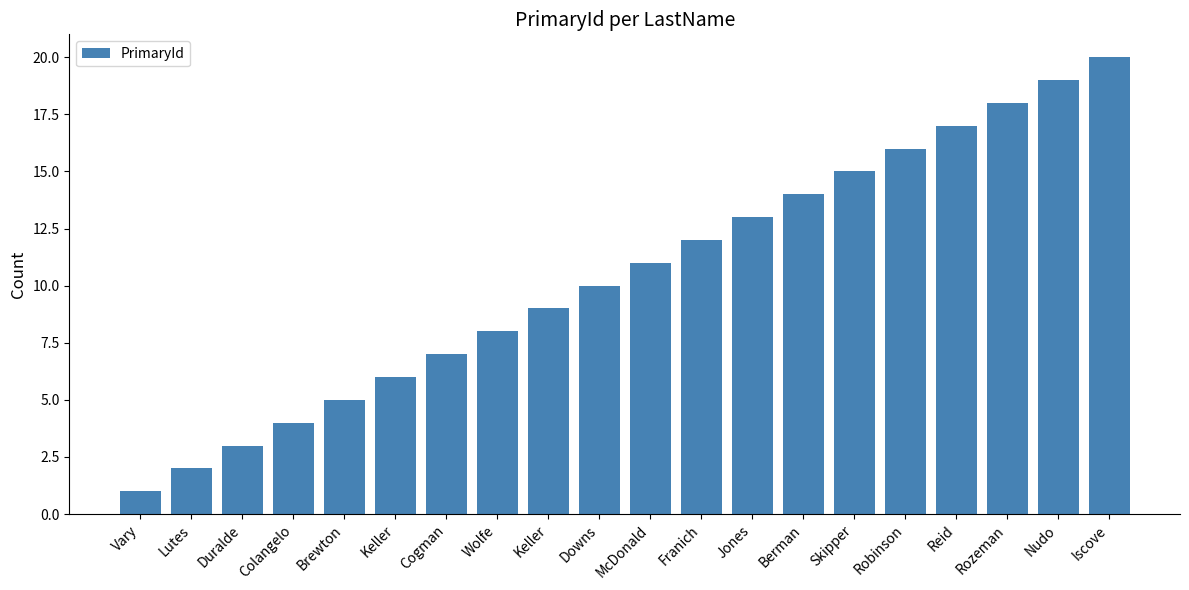

Which label corresponds to the largest value in the chart?

Iscove